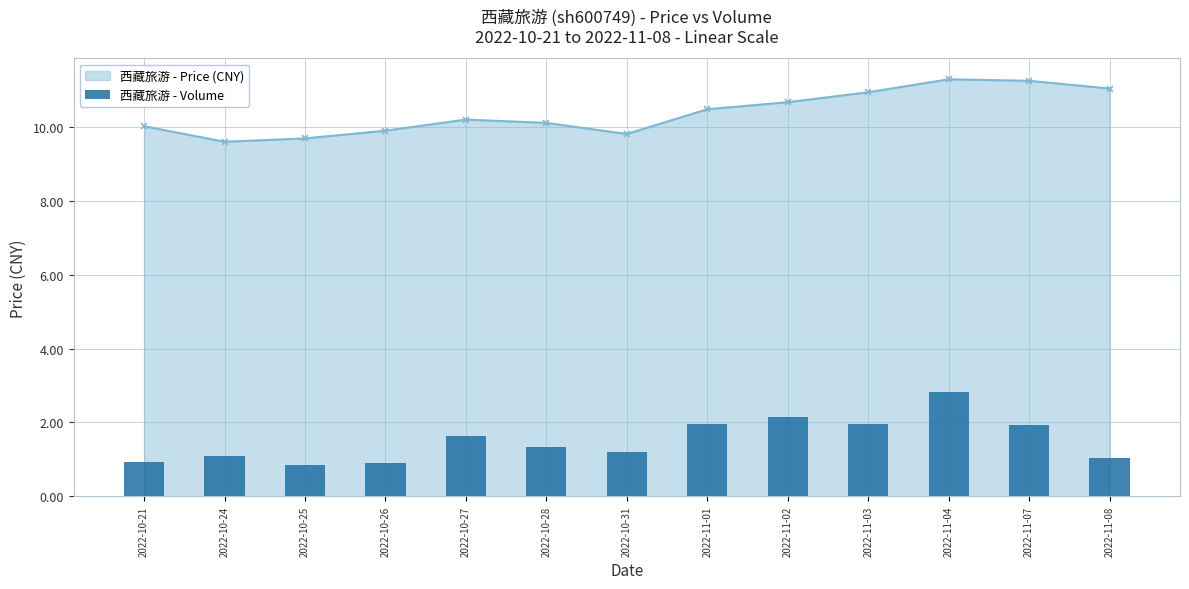

What is the highest value of the 西藏旅游 - Price (CNY) series?

11.3